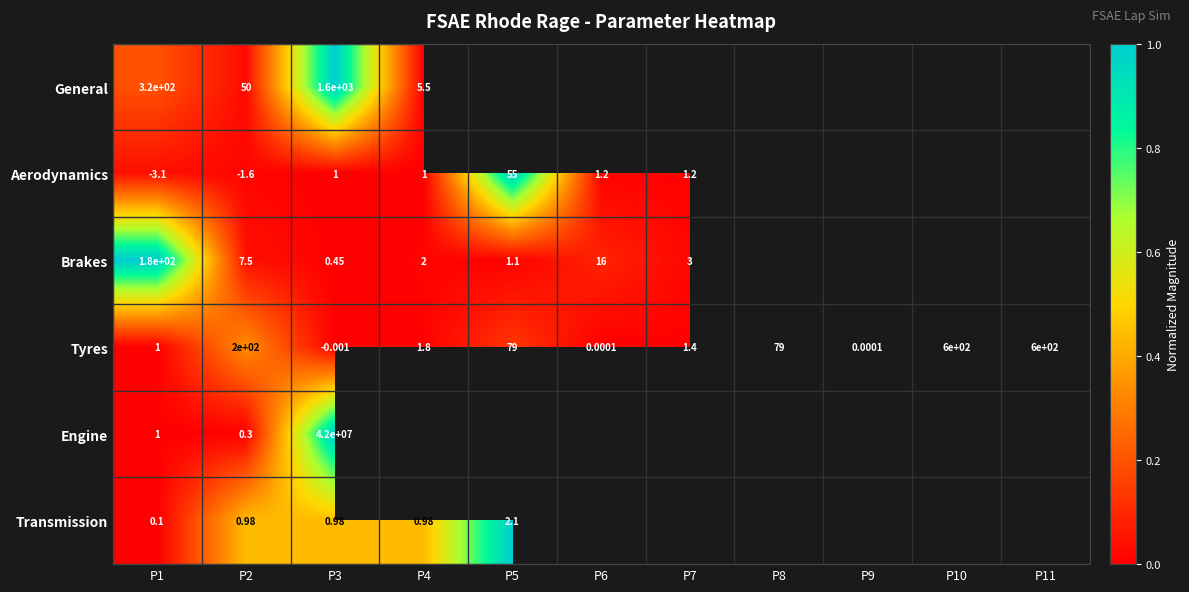

Is the value of Tyres at P7 greater than the value of Brakes at P2?

No